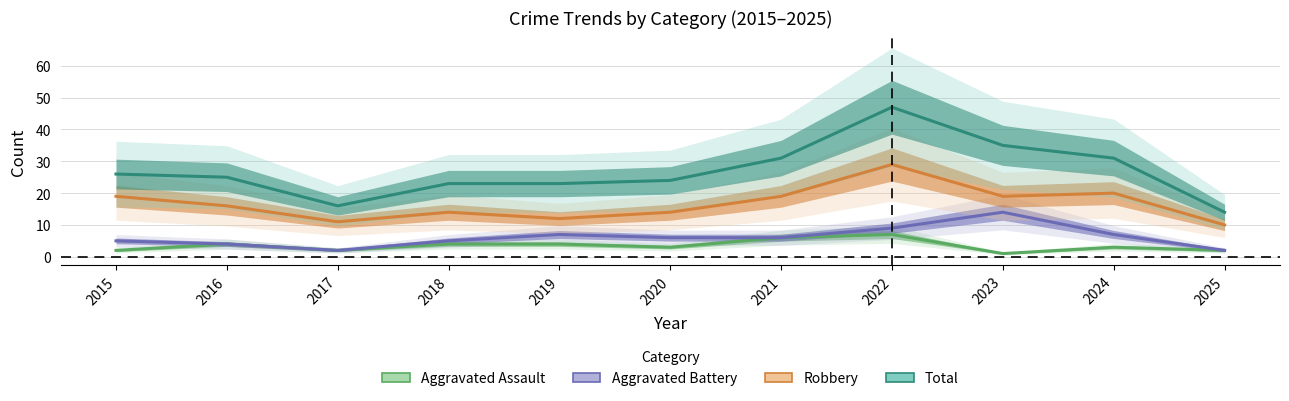

The Robbery series shows 8 at 2019. True or false?

False